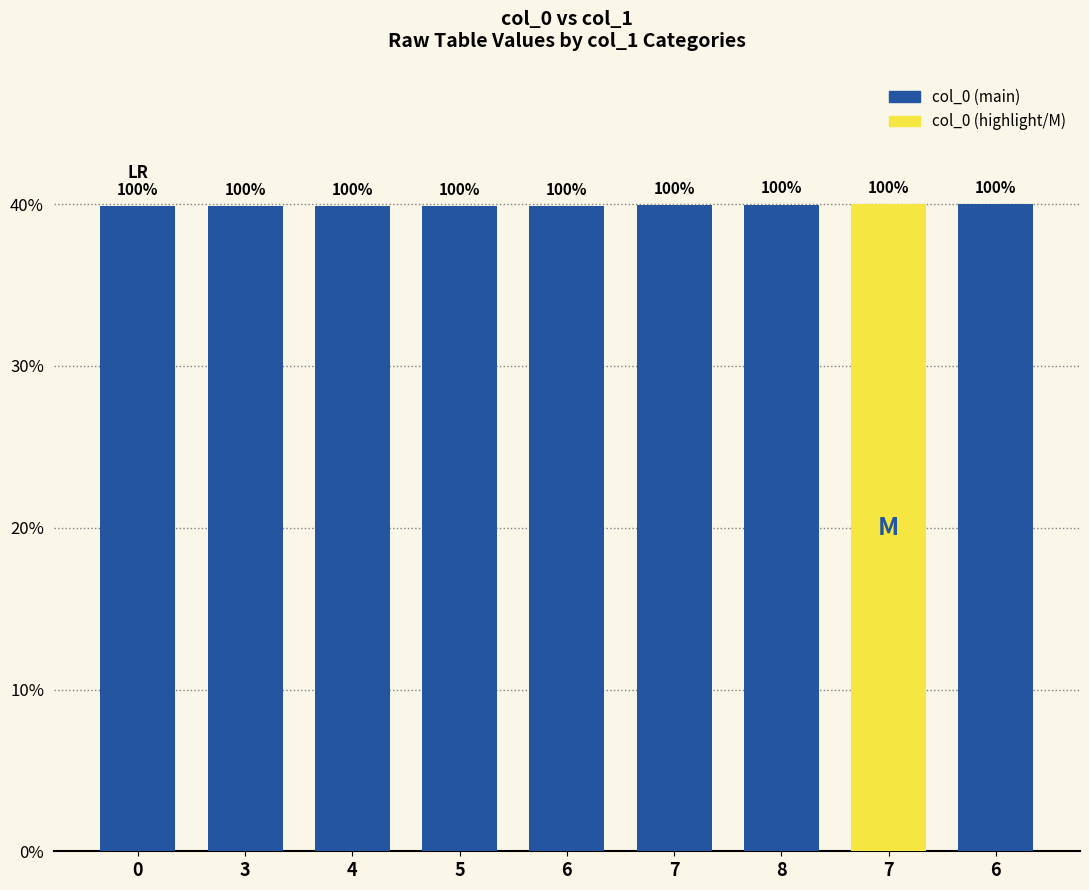

Are the bars horizontal?

No